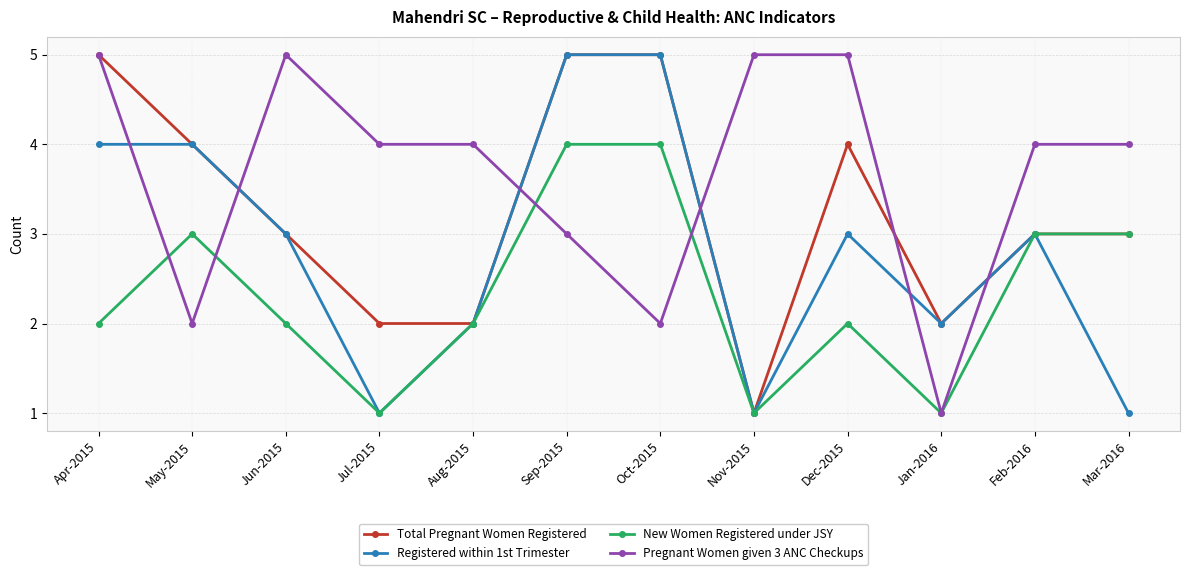

What is the greatest value displayed?

5